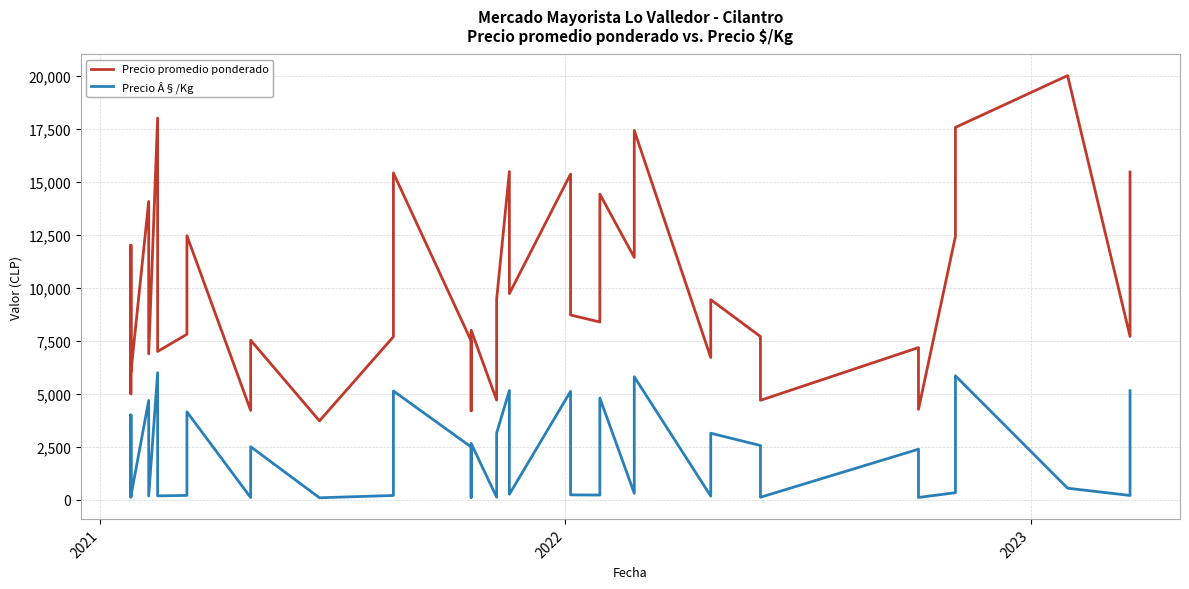

Does the chart display data point markers on the line(s)?

No